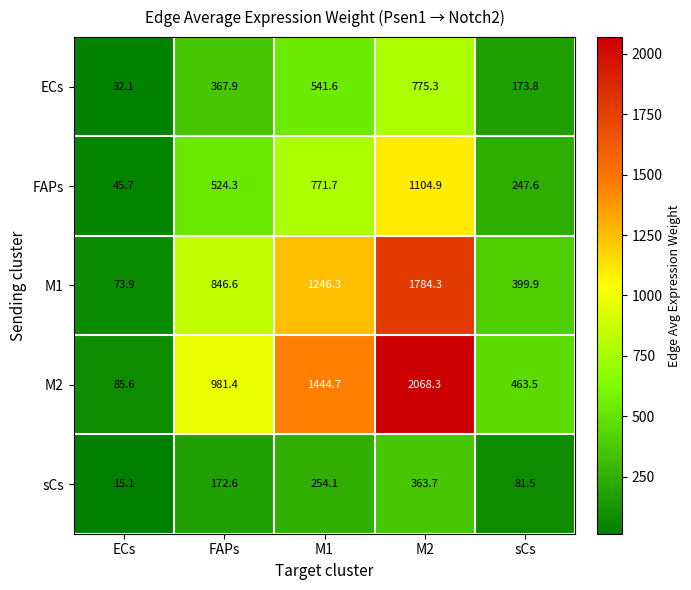

List the series in order of their overall mean, highest first.

M2, M1, FAPs, ECs, sCs